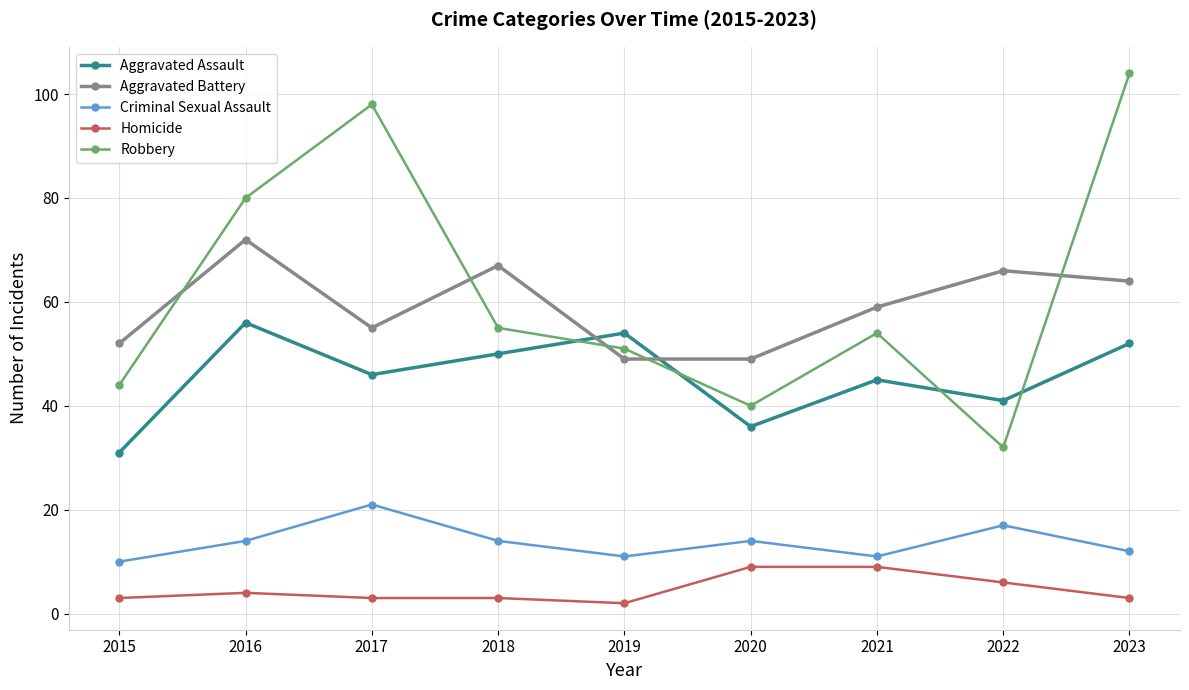

At which category does Robbery reach its first local valley?

2020